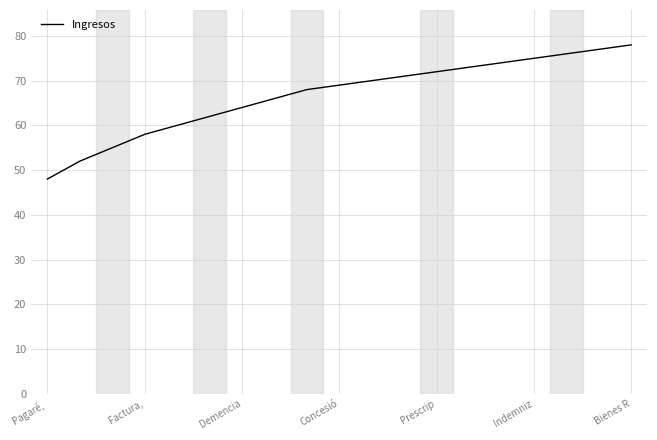

What is the smallest value displayed?

48